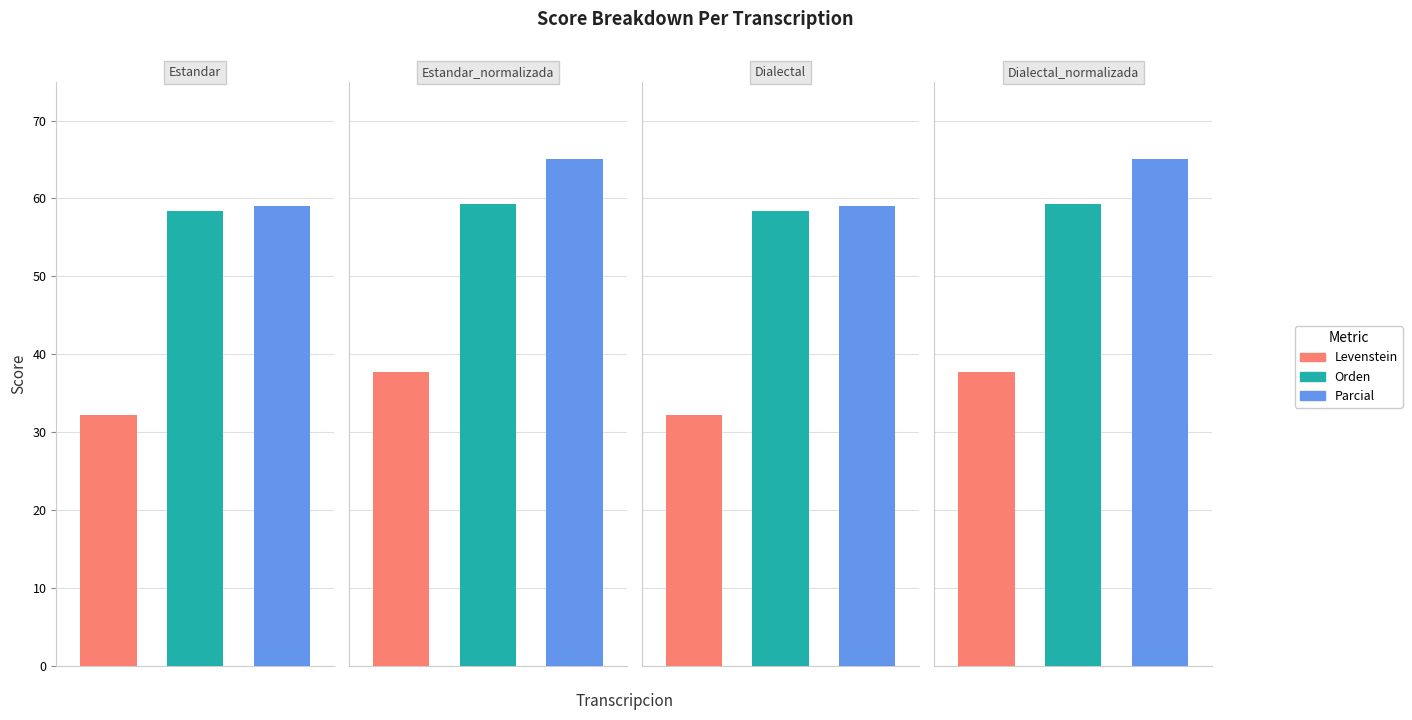

What is the label of the 1st bar from the left?

Estandar